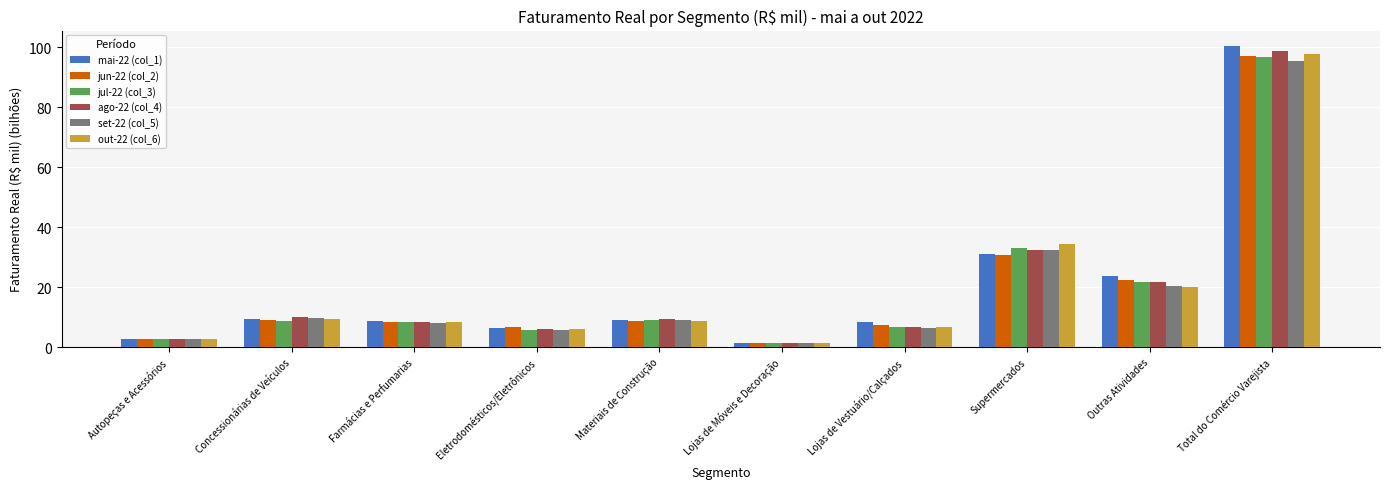

What is the label of the 7th bar from the left?

Lojas de Vestuário/Calçados